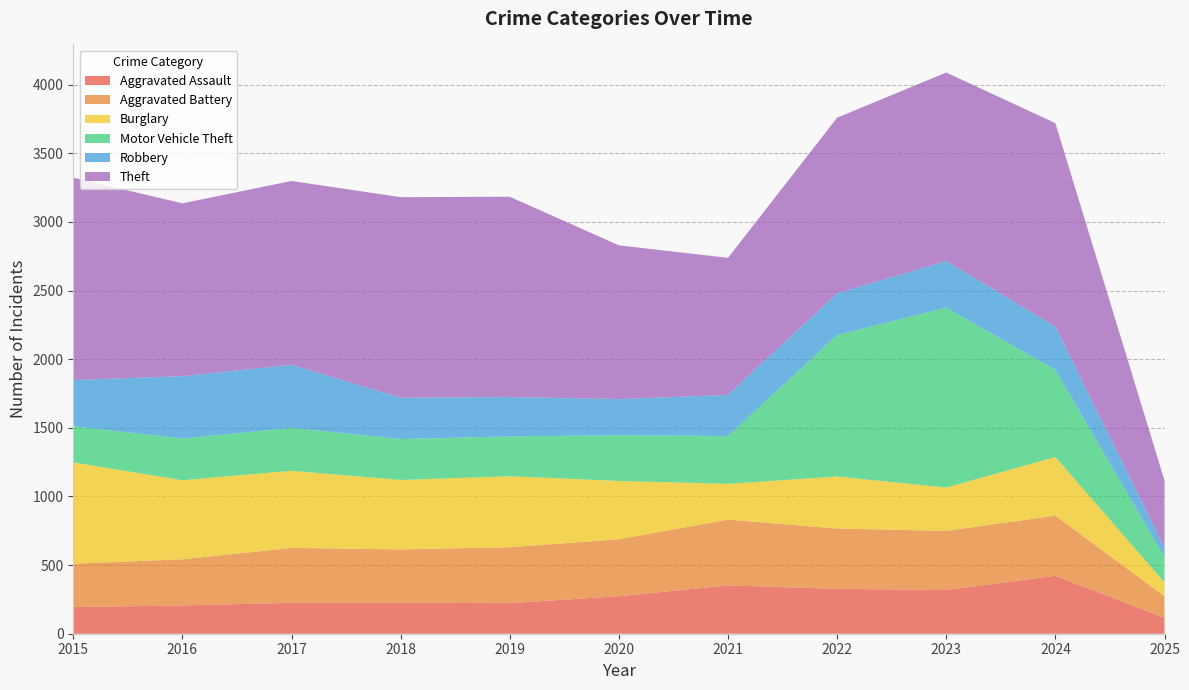

Reading left to right, transcribe all the data shown in this chart.

Aggravated Assault: 194	206	225	225	223	273	352	327	318	422	116
Aggravated Battery: 316	336	400	389	407	415	479	439	431	438	157
Burglary: 738	576	562	506	517	425	261	379	316	427	101
Motor Vehicle Theft: 263	304	312	298	290	333	348	1031	1310	635	183
Robbery: 337	454	460	301	287	263	300	304	340	315	69
Theft: 1474	1259	1339	1461	1459	1120	998	1279	1373	1482	490